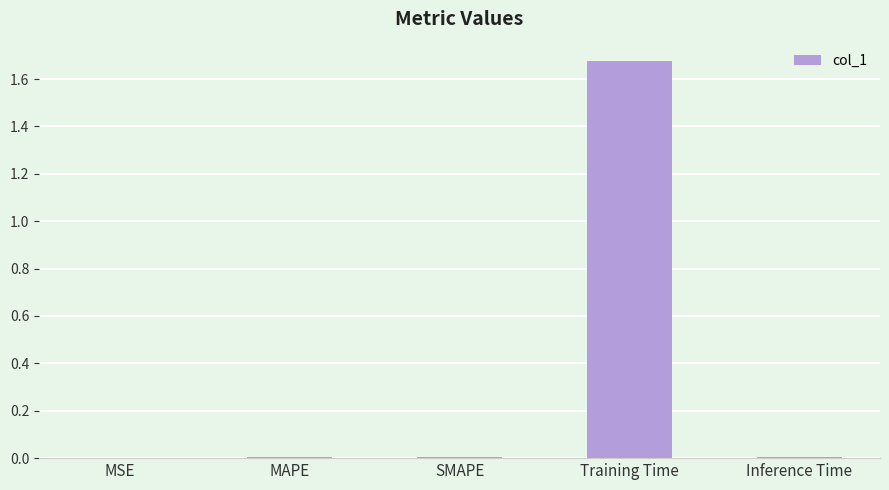

The chart shows a value of 0.0 at MAPE. True or false?

True